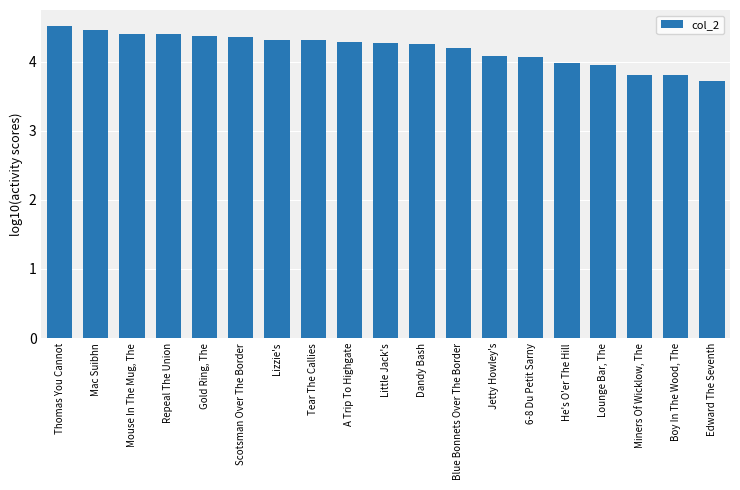

Which has a higher value, Miners Of Wicklow, The or Mouse In The Mug, The?

Mouse In The Mug, The